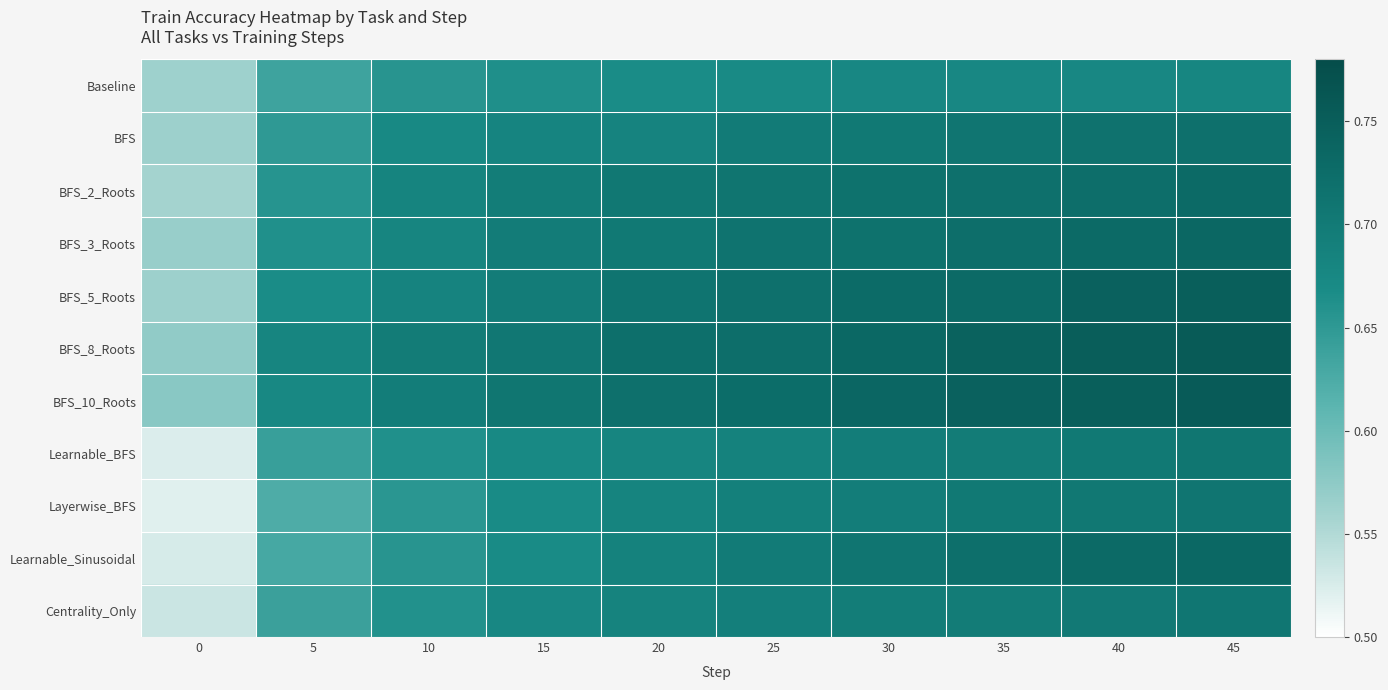

Between 45 and 40, which is larger?

45